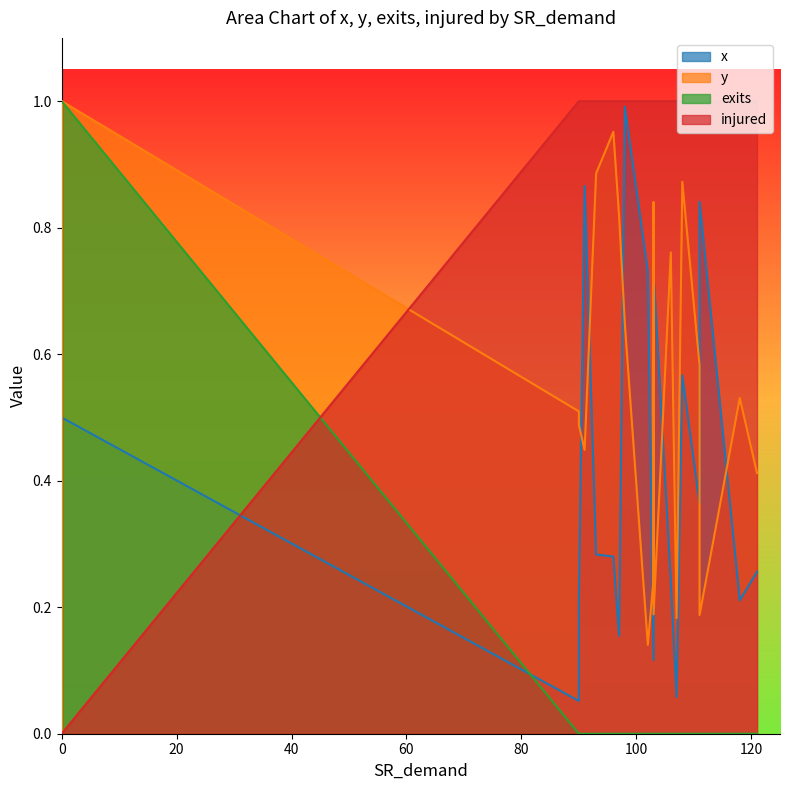

True or false: injured has a value of 1.6 at 106.

False